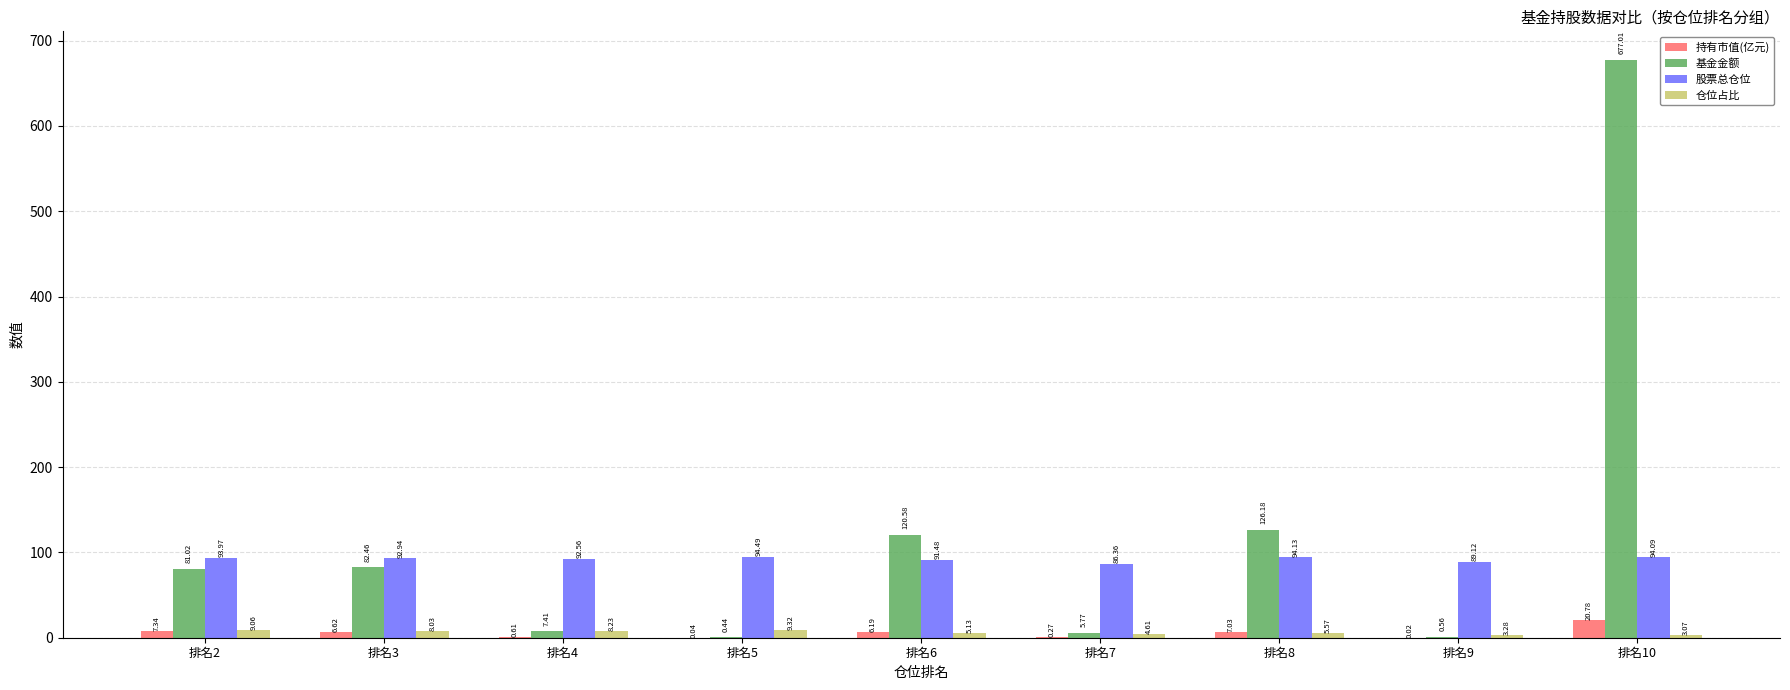

What are all the series names shown in the legend?

持有市值(亿元), 基金金额, 股票总仓位, 仓位占比